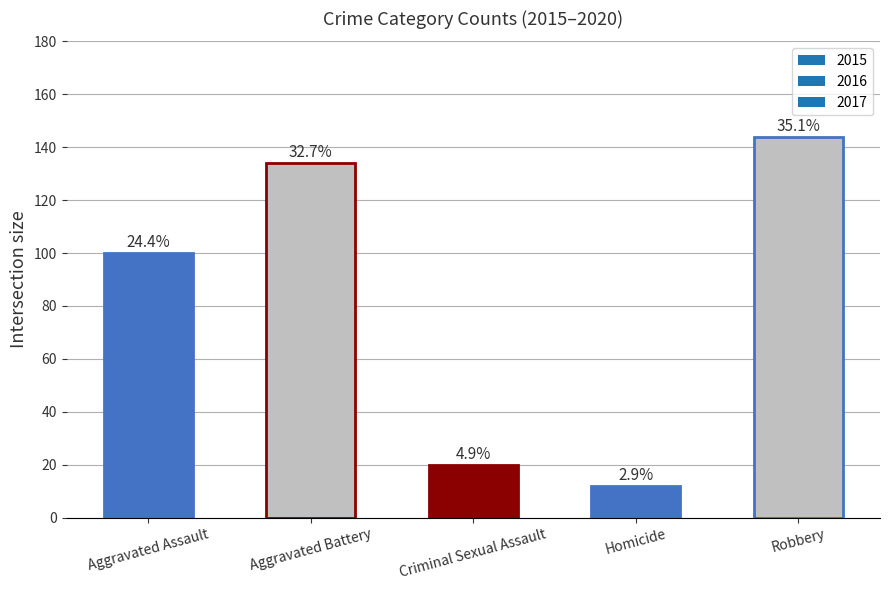

Does the chart contain any negative values?

No